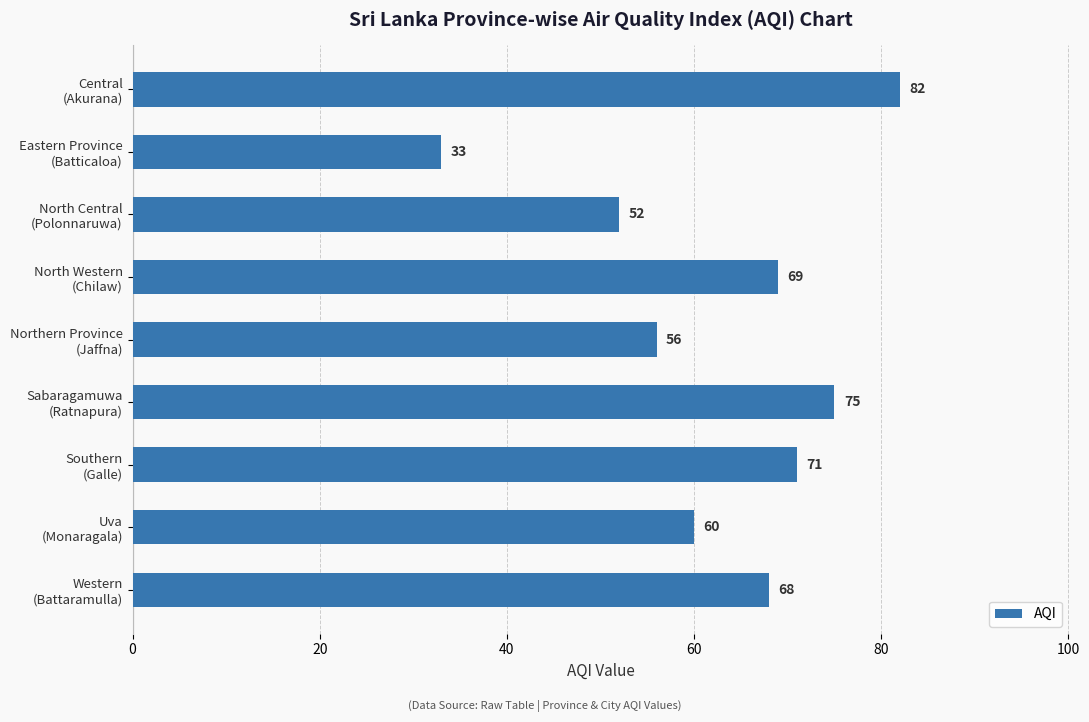

What is the greatest value displayed?

82